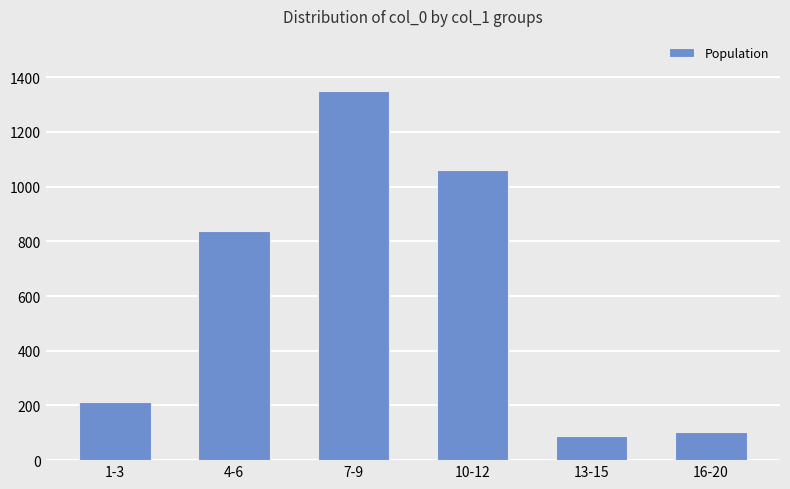

Reading left to right, list all the values displayed in this chart.

1-3=212	4-6=837	7-9=1349	10-12=1060	13-15=90	16-20=103